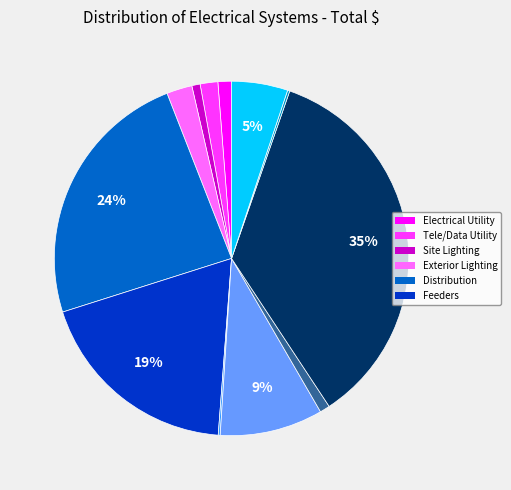

Is there a majority slice in this chart?

No